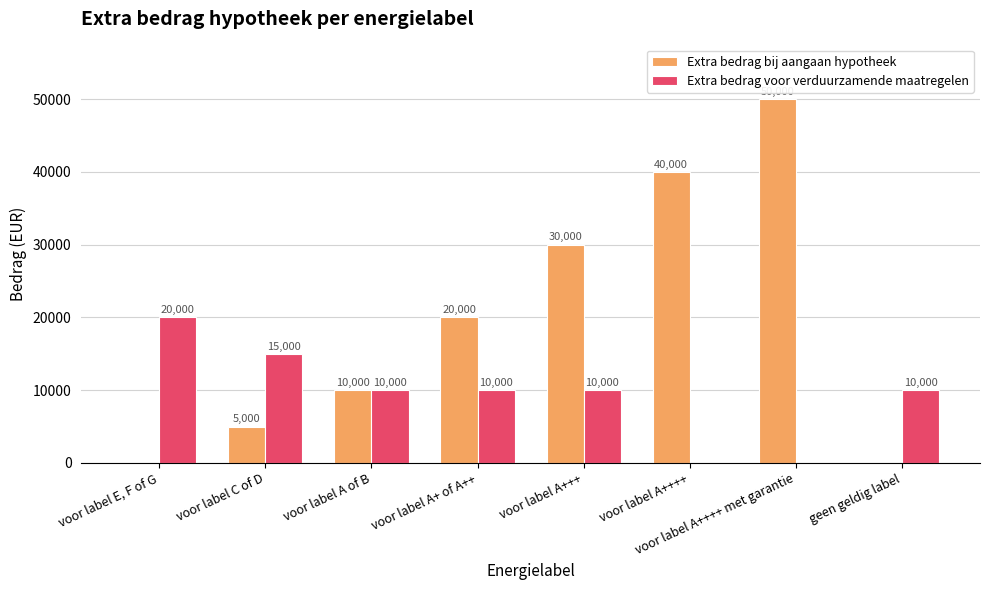

Reading right to left, transcribe all the data shown in this chart.

Extra bedrag bij aangaan hypotheek: 0	50000	40000	30000	20000	10000	5000	0
Extra bedrag voor verduurzamende maatregelen: 10000	0	0	10000	10000	10000	15000	20000